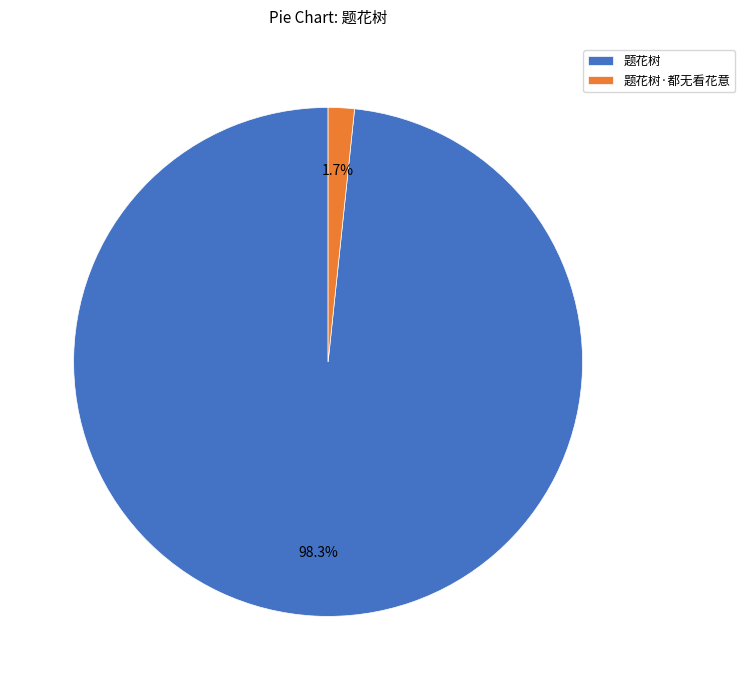

What is the total percentage of 题花树 and 题花树·都无看花意?

100.0%